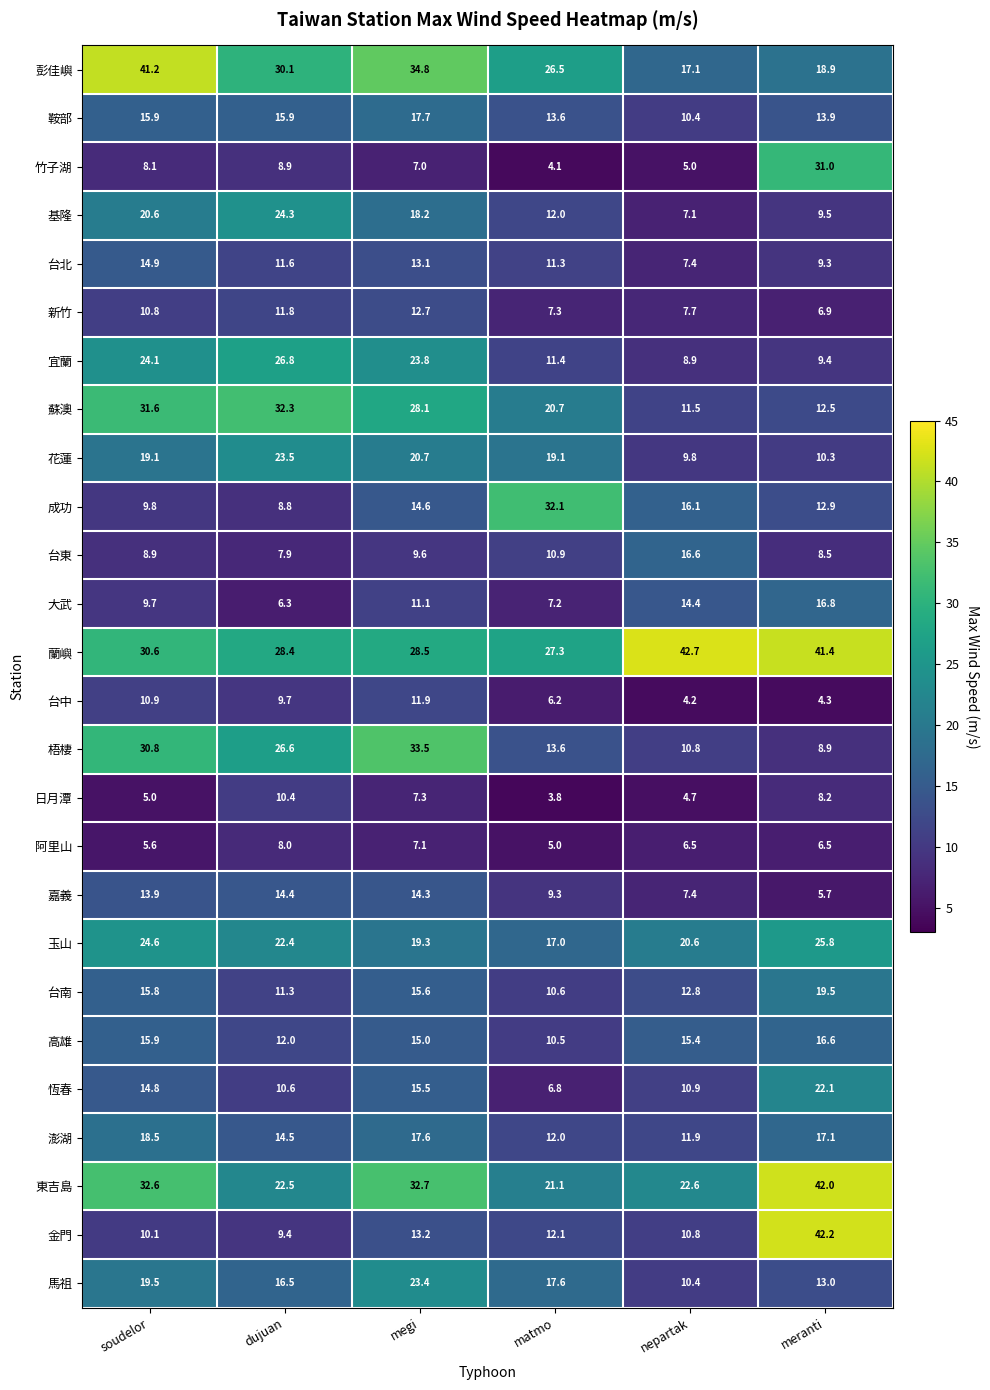

What is the difference between the maximum and minimum values in the 花蓮 series?

13.7